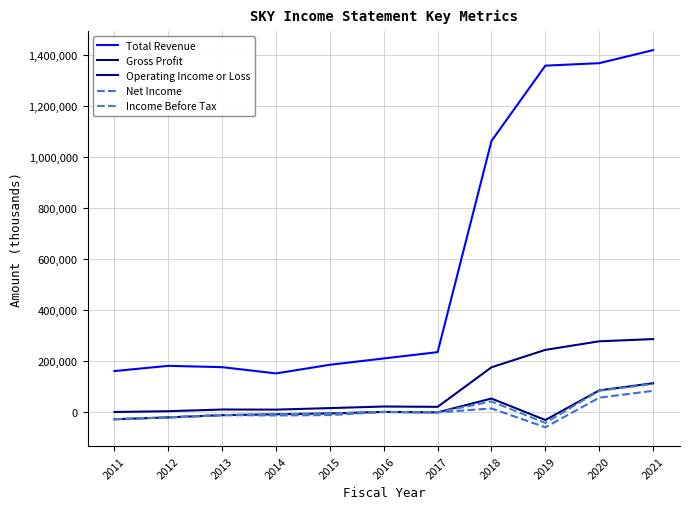

Does the chart have visible grid lines?

Yes